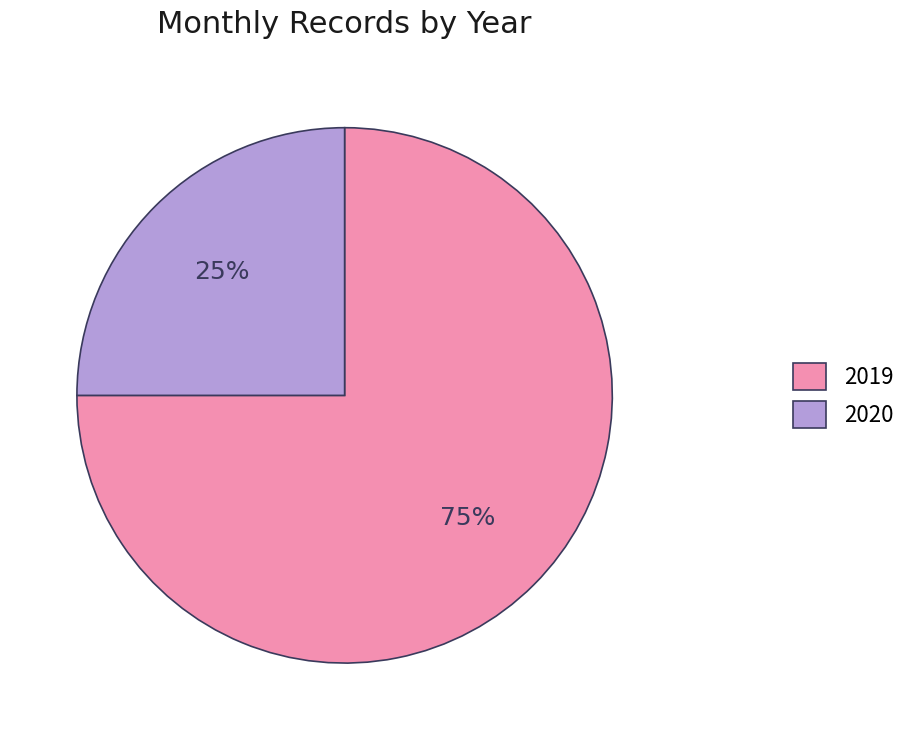

To the nearest percent, what is the average slice percentage?

50%